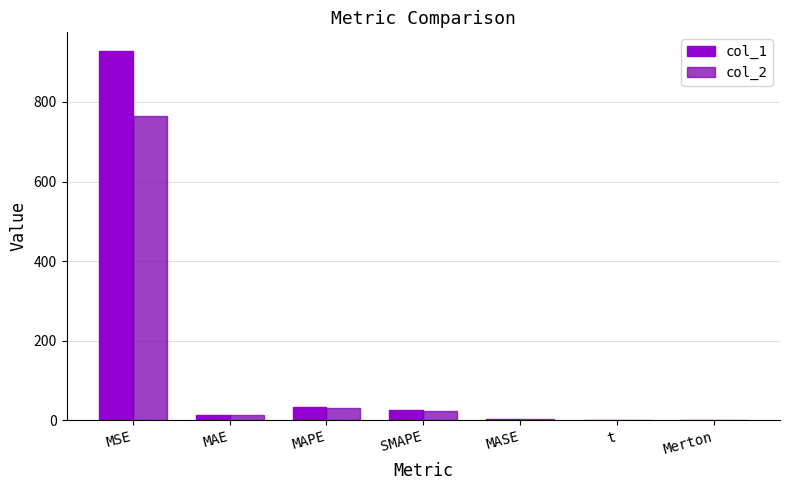

Which series has the largest range (max minus min)?

col_1